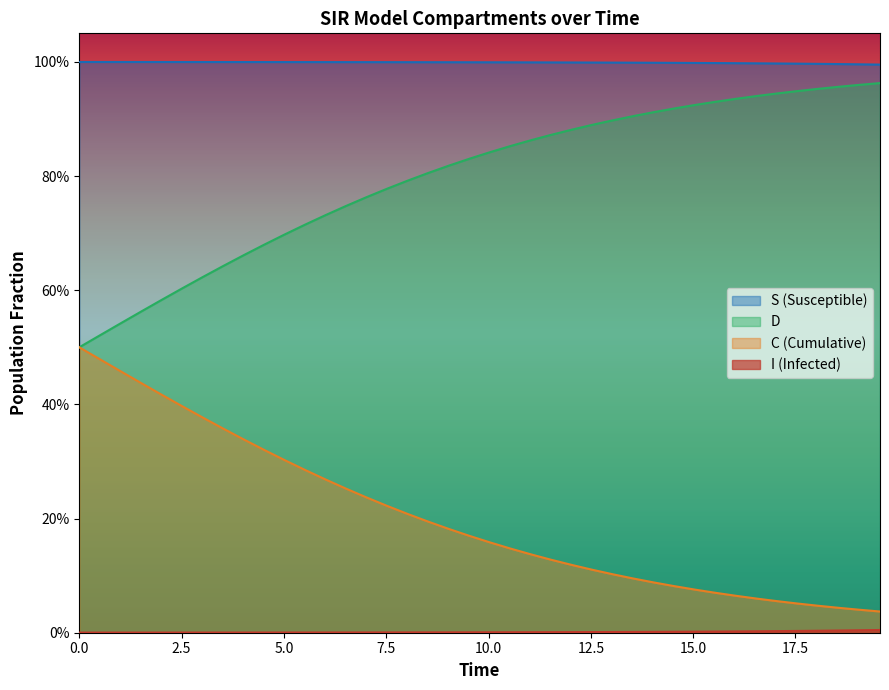

True or false: D and C intersect in this chart.

False